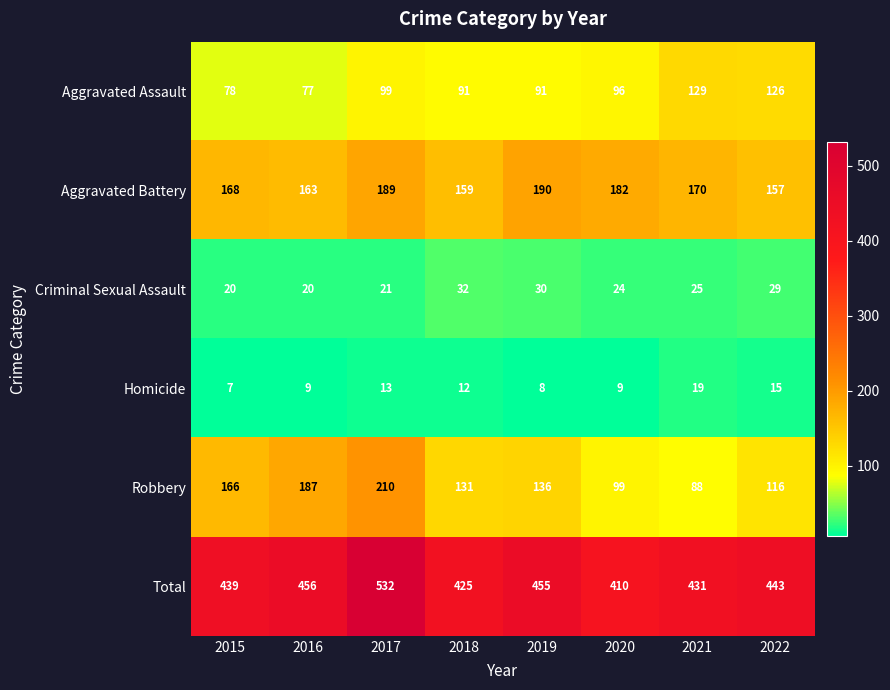

Which series changed the most between 2016 and 2018?

Robbery